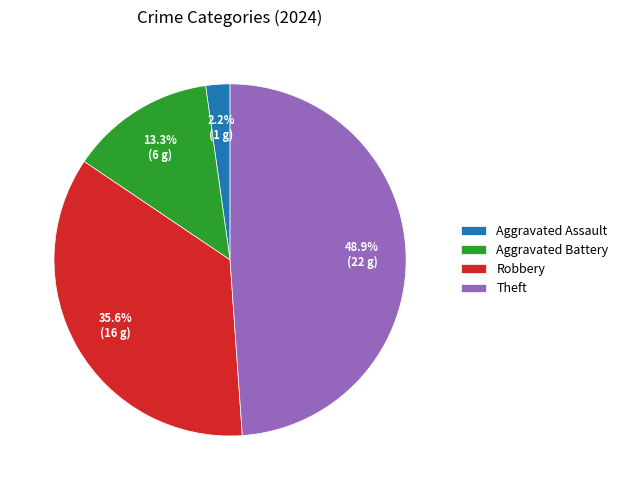

Is there a majority slice in this chart?

No